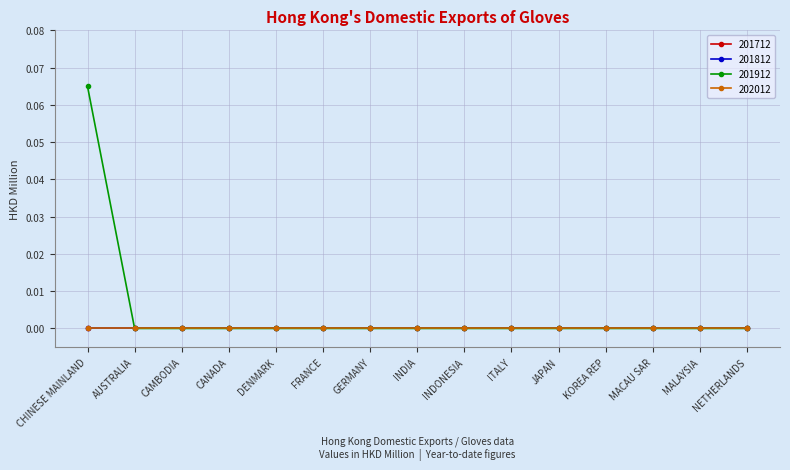

What position from the left is DENMARK?

5